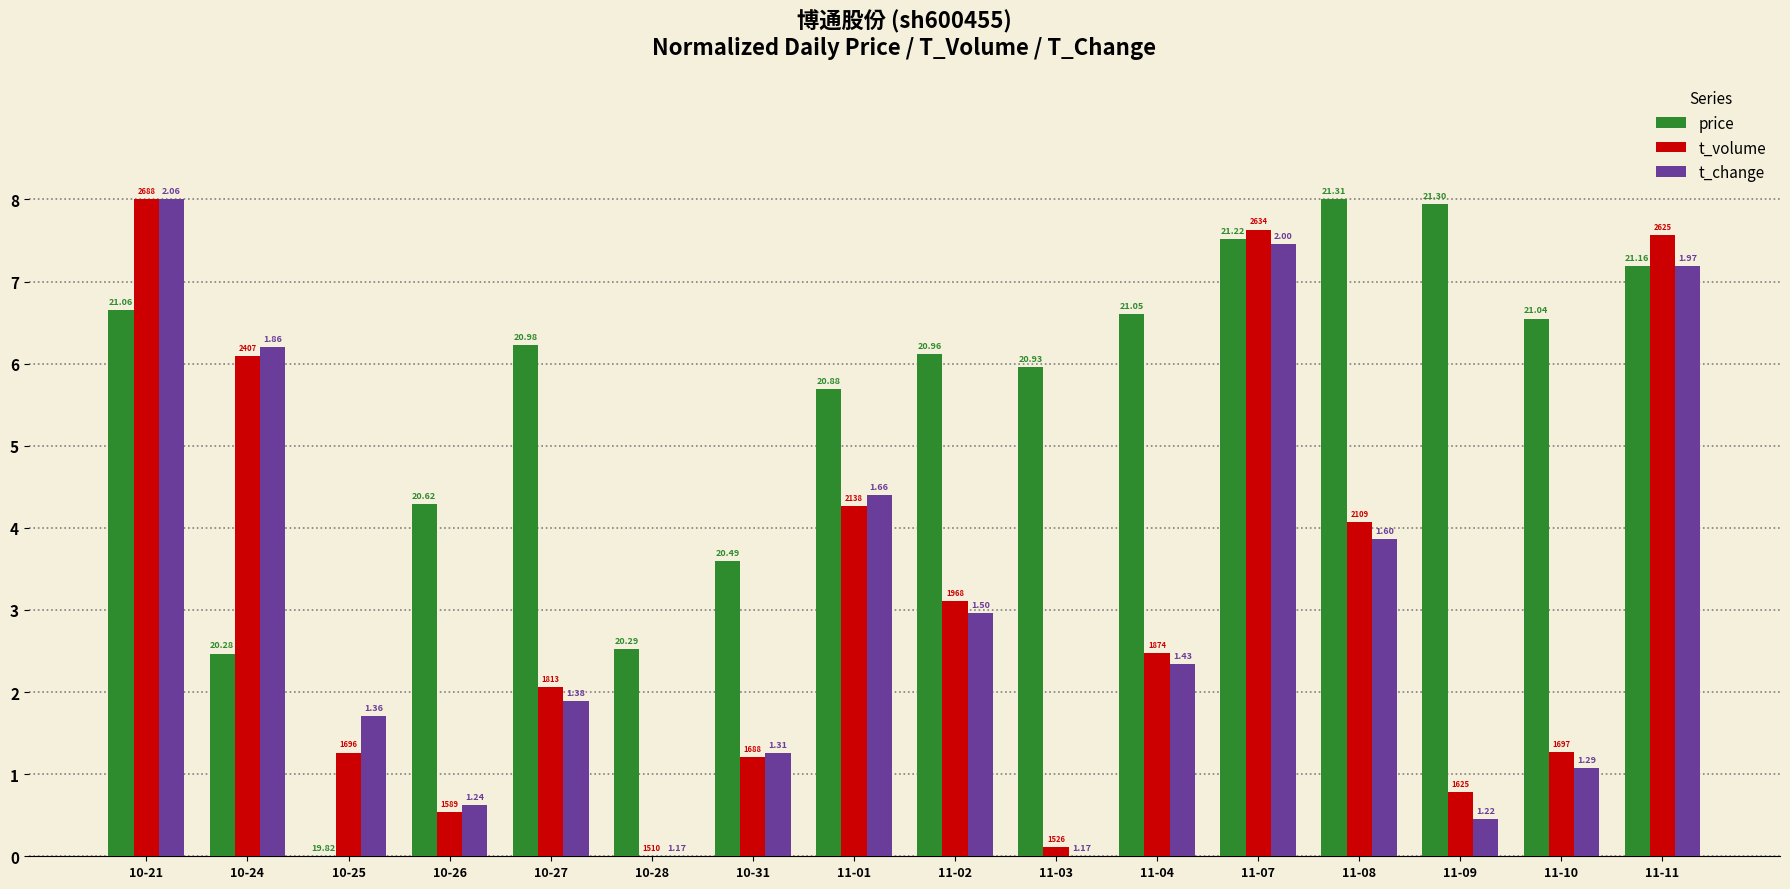

What is the difference between the highest and lowest values at 11-01?

1.4